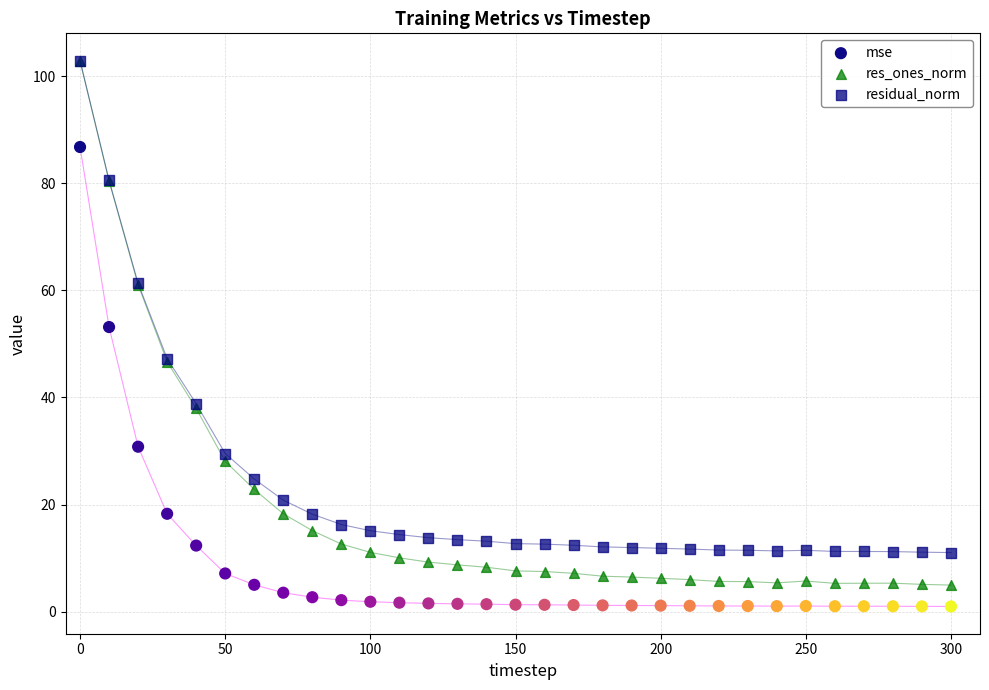

Across all series, what Y value is closest to 51?

53.1